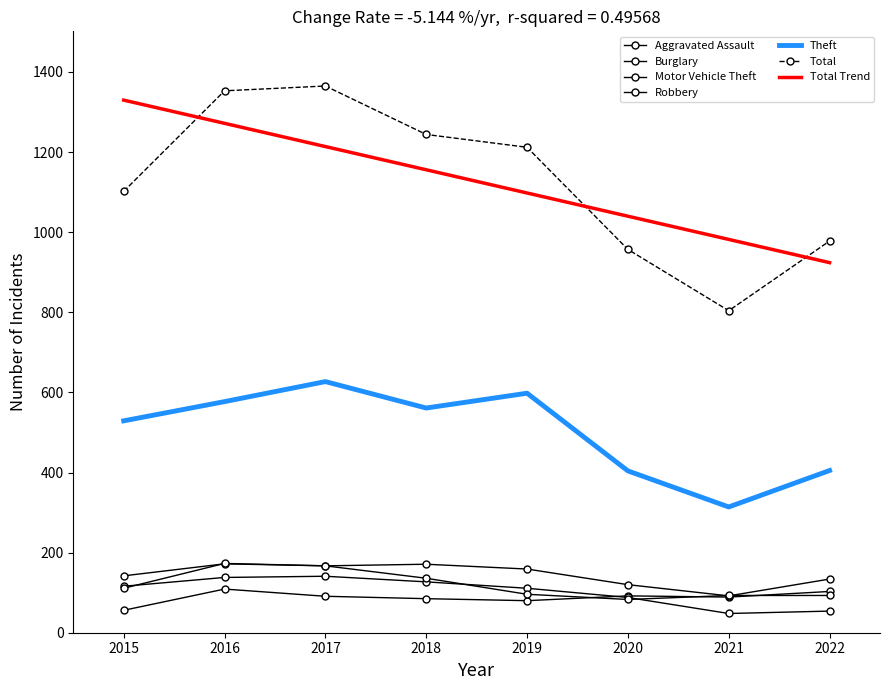

At which category is the sum across all series the highest?

2017